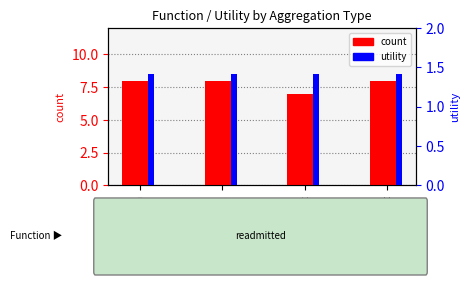

How many values in the count series are below 8?

1